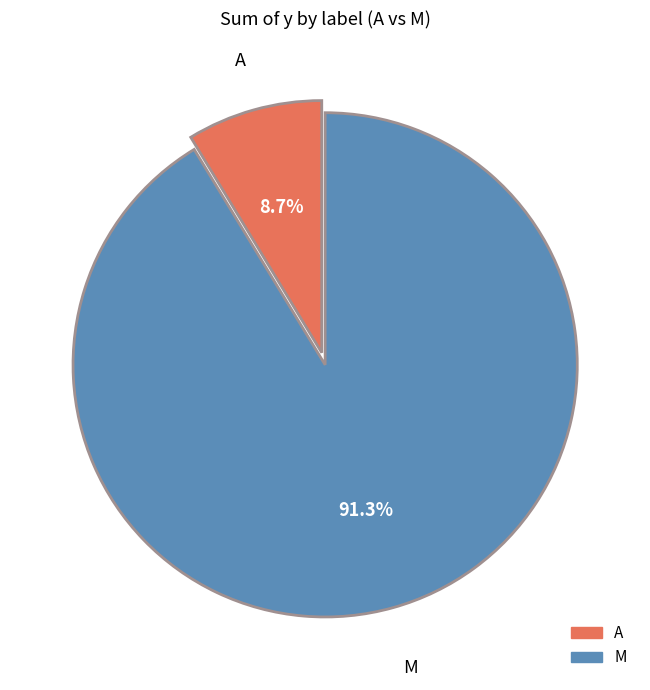

Is there a majority slice in this chart?

Yes